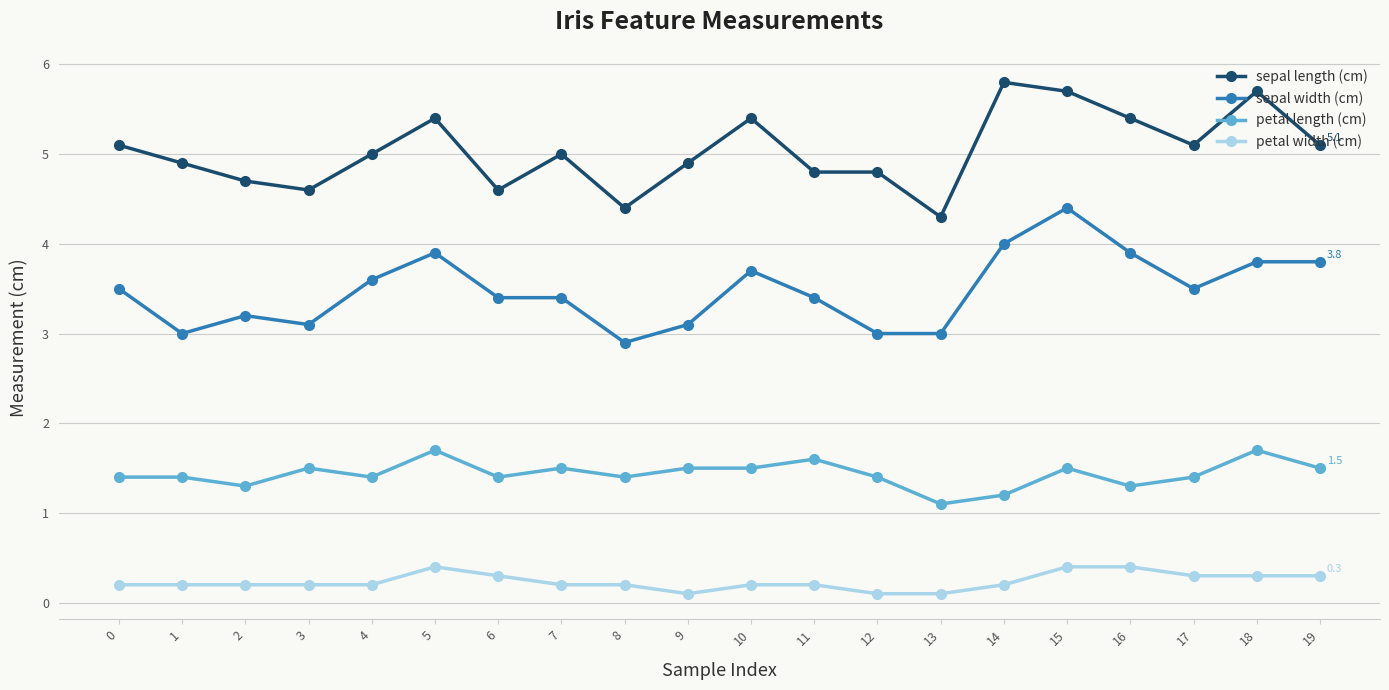

Reading left to right, what are all the values shown in this chart?

sepal length (cm): 0=5.1	1=4.9	2=4.7	3=4.6	4=5.0	5=5.4	6=4.6	7=5.0	8=4.4	9=4.9	10=5.4	11=4.8	12=4.8	13=4.3	14=5.8	15=5.7	16=5.4	17=5.1	18=5.7	19=5.1
sepal width (cm): 0=3.5	1=3.0	2=3.2	3=3.1	4=3.6	5=3.9	6=3.4	7=3.4	8=2.9	9=3.1	10=3.7	11=3.4	12=3.0	13=3.0	14=4.0	15=4.4	16=3.9	17=3.5	18=3.8	19=3.8
petal length (cm): 0=1.4	1=1.4	2=1.3	3=1.5	4=1.4	5=1.7	6=1.4	7=1.5	8=1.4	9=1.5	10=1.5	11=1.6	12=1.4	13=1.1	14=1.2	15=1.5	16=1.3	17=1.4	18=1.7	19=1.5
petal width (cm): 0=0.2	1=0.2	2=0.2	3=0.2	4=0.2	5=0.4	6=0.3	7=0.2	8=0.2	9=0.1	10=0.2	11=0.2	12=0.1	13=0.1	14=0.2	15=0.4	16=0.4	17=0.3	18=0.3	19=0.3